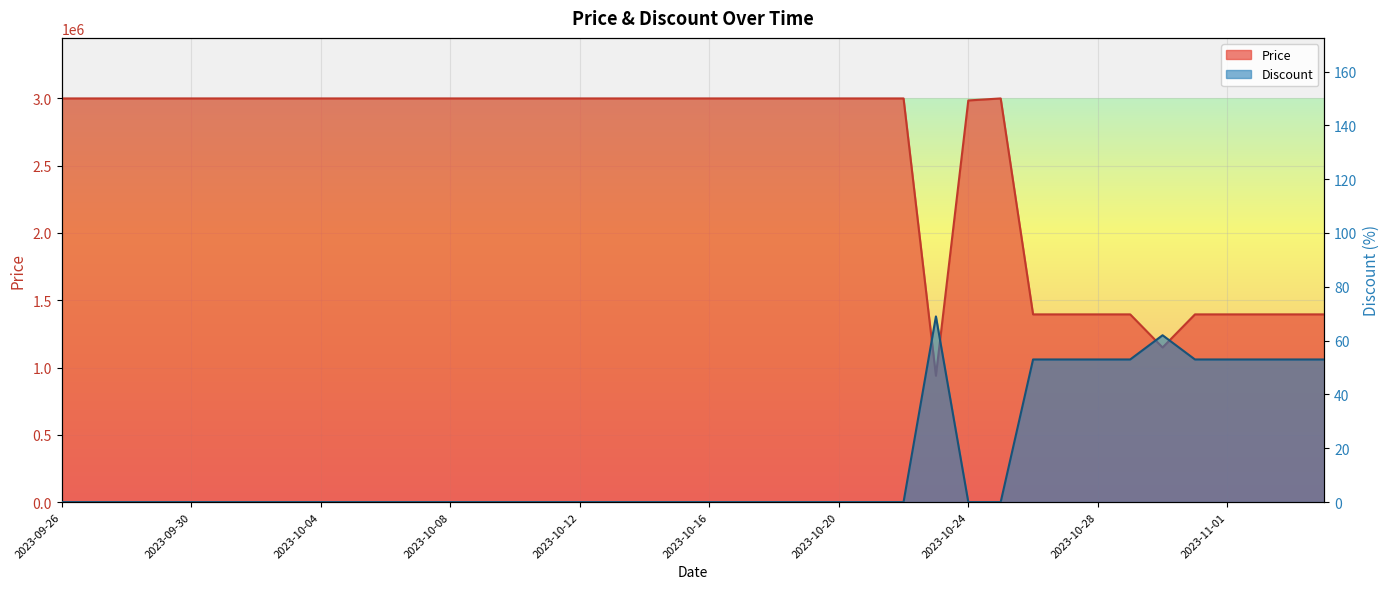

Count the number of categories in the chart.

40